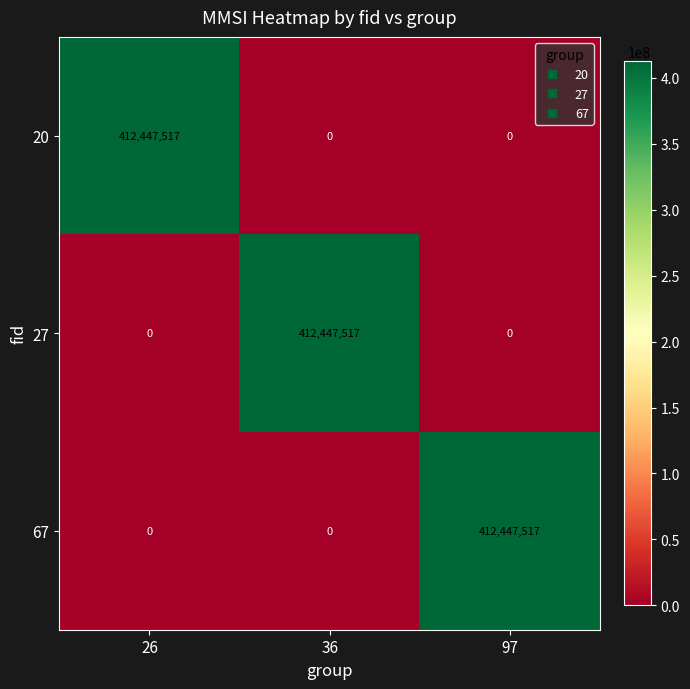

Reading left to right, what are all the values shown in this chart?

20: 412447517	0	0
27: 0	412447517	0
67: 0	0	412447517